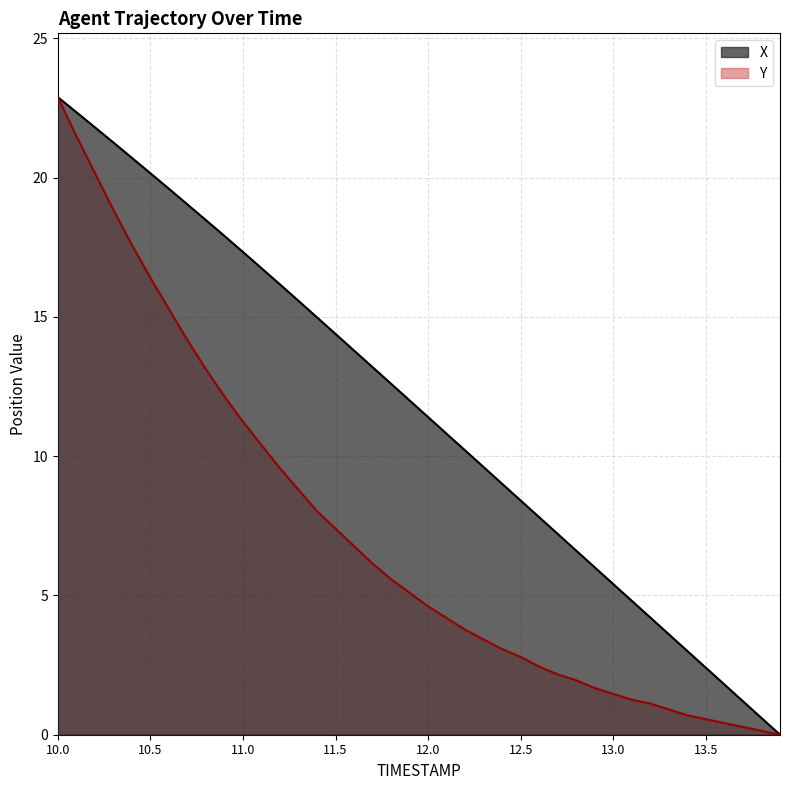

Reading left to right, extract all data points from this chart.

X: 22.9	22.4	21.8	21.3	20.7	20.2	19.6	19.0	18.5	17.9	17.3	16.8	16.2	15.6	15.0	14.4	13.8	13.2	12.6	12.0	11.4	10.8	10.2	9.6	9.0	8.4	7.8	7.2	6.6	6.0	5.4	4.8	4.2	3.6	3.0	2.4	1.8	1.2	0.6	0.0
Y: 22.9	21.5	20.2	18.8	17.6	16.4	15.3	14.2	13.1	12.1	11.2	10.4	9.6	8.8	8.0	7.4	6.8	6.1	5.6	5.1	4.6	4.2	3.8	3.4	3.1	2.8	2.4	2.2	2.0	1.7	1.5	1.3	1.1	0.9	0.7	0.6	0.4	0.3	0.1	0.0